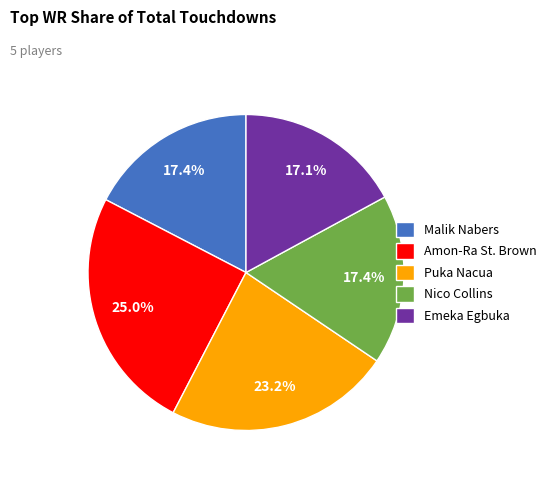

Which has a higher value, Nico Collins or Amon-Ra St. Brown?

Amon-Ra St. Brown